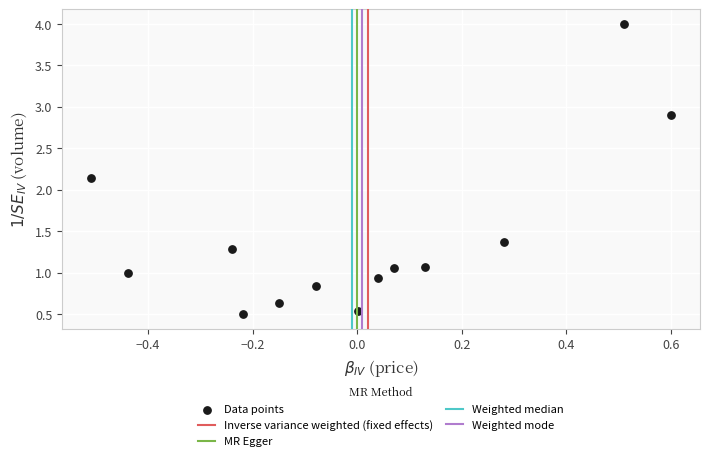

What is the range of X values (max minus min)?

1.1